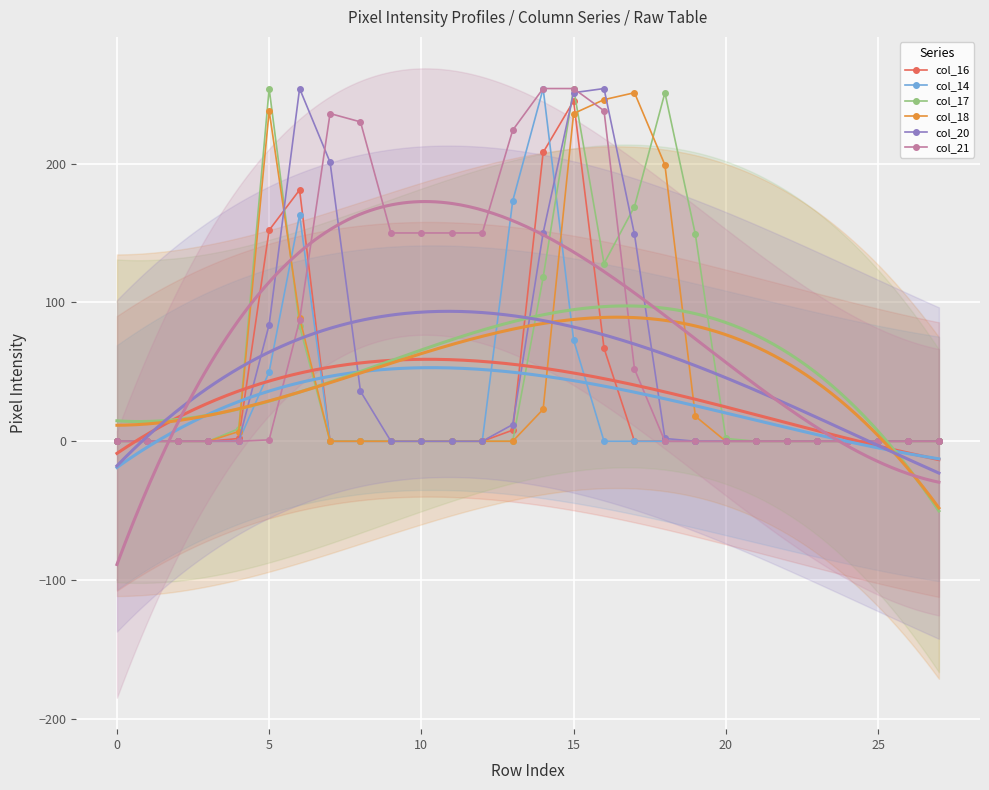

Rank the series at 12 from highest to lowest value.

col_21, col_16, col_14, col_17, col_18, col_20